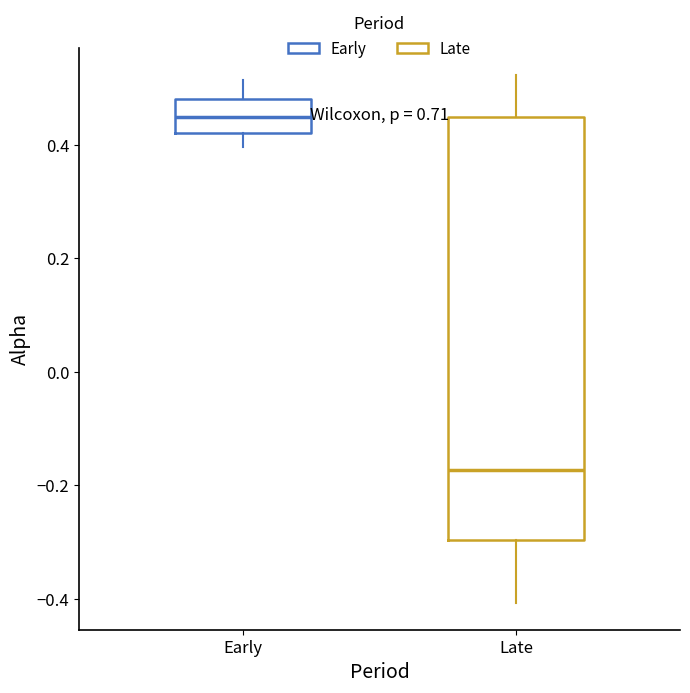

Which box's median line is the highest?

Early